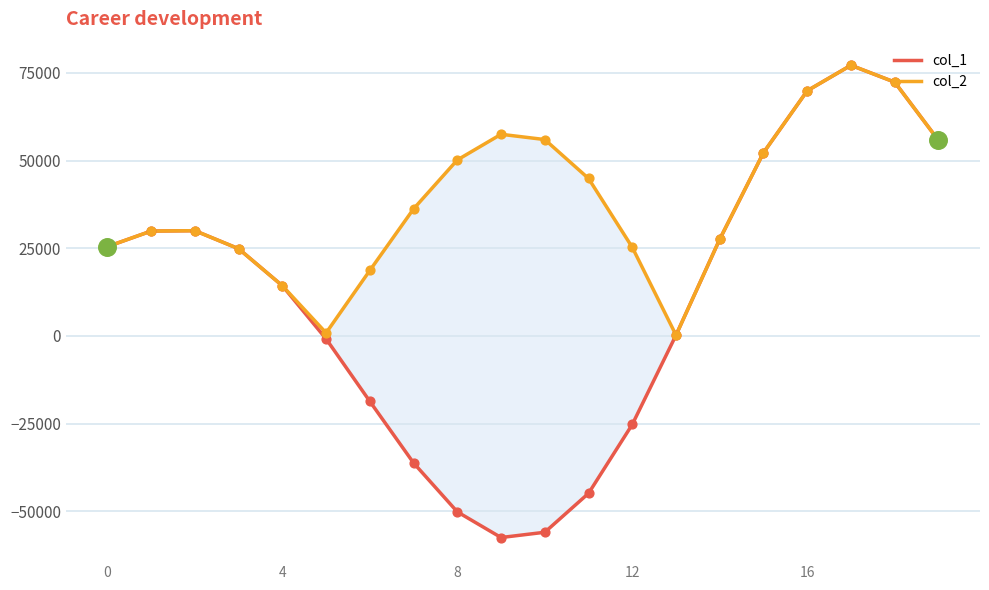

Which series contains the highest Y value?

col_1